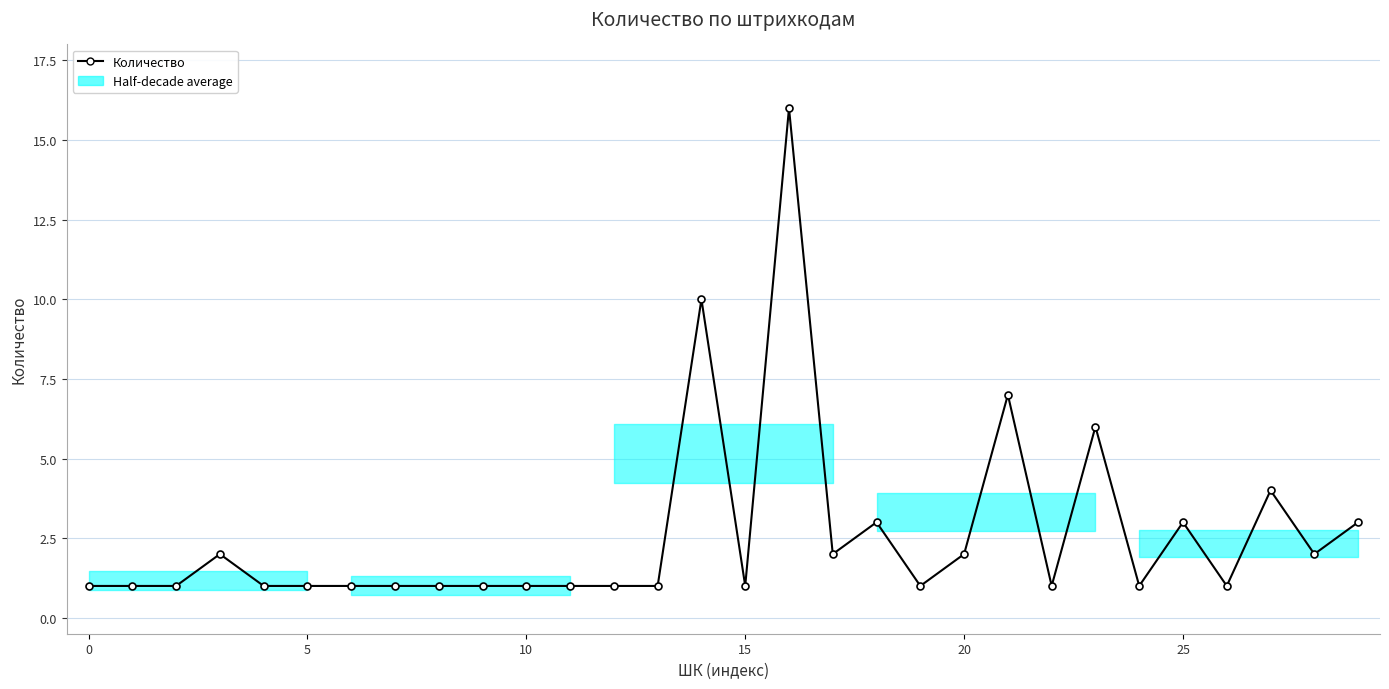

What is the difference between the values at 7 and 14?

9